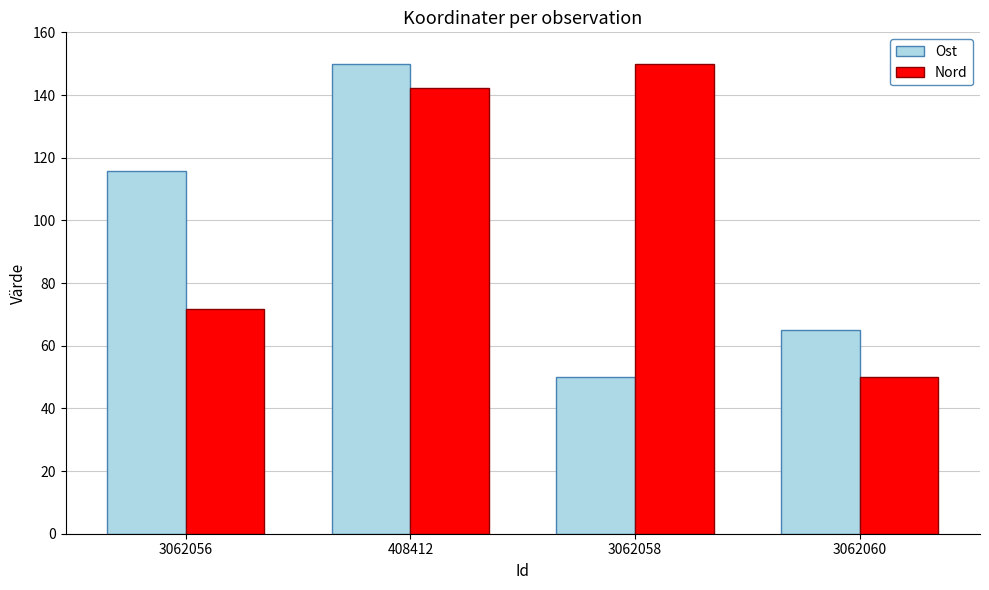

What is the average value of the Nord series?

103.4